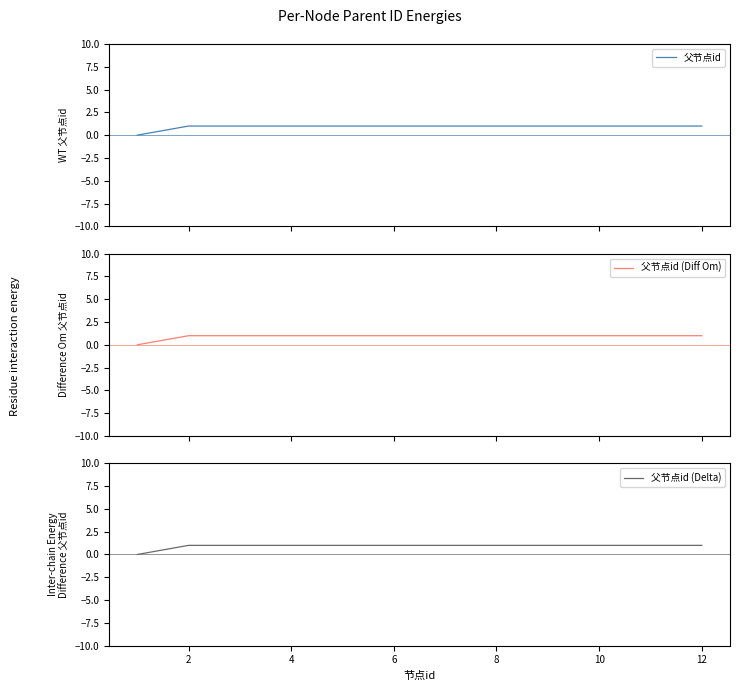

Reading left to right, list all the values displayed in this chart.

父节点id: 0	1	1	1	1	1	1	1	1	1	1	1
父节点id (Diff Om): 0	1	1	1	1	1	1	1	1	1	1	1
父节点id (Delta): 0	1	1	1	1	1	1	1	1	1	1	1